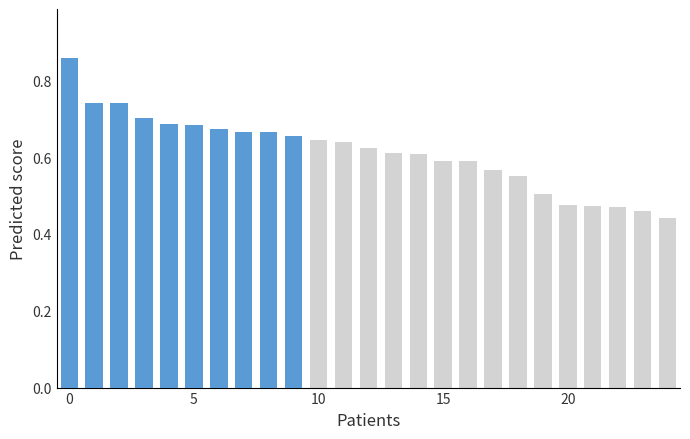

Does the chart contain any negative values?

No